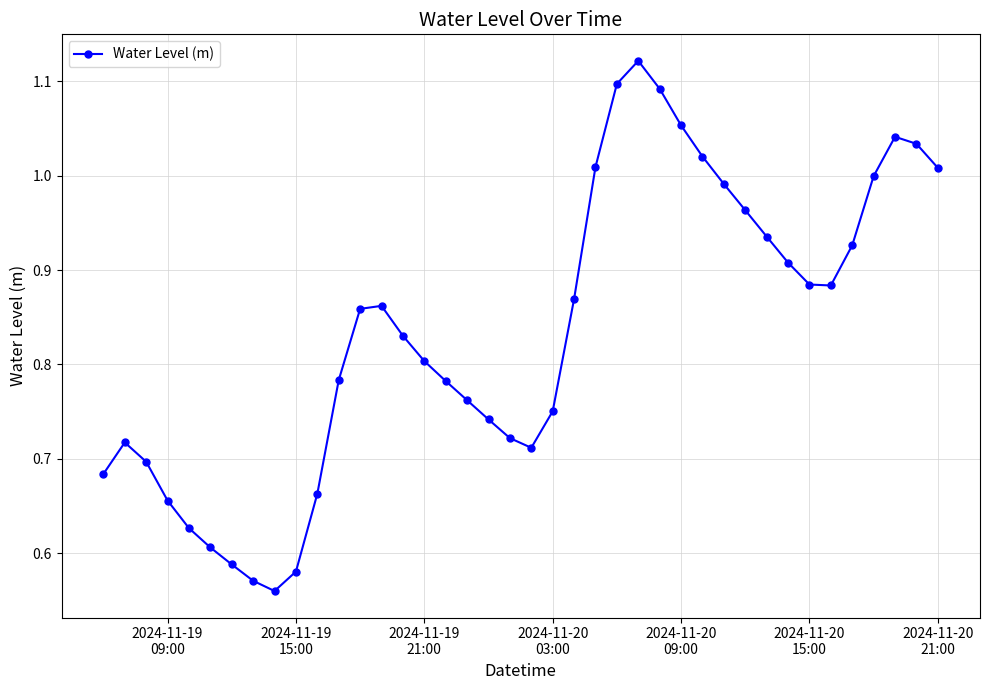

What is the difference between the second highest and second lowest values?

0.5